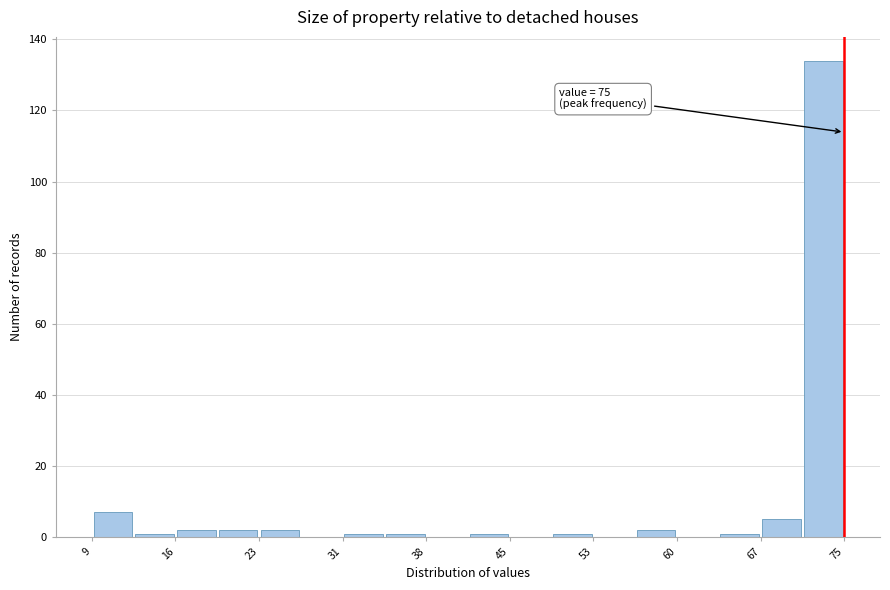

Read against the x-axis, roughly where is the centre of the tallest bar?

73